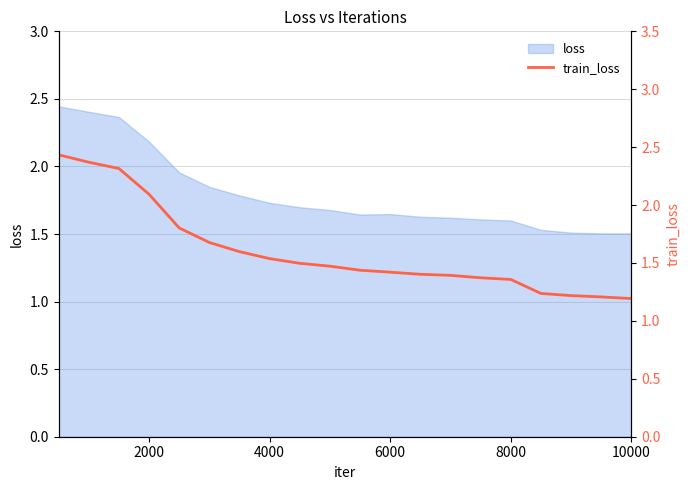

True or false: there are more than 1 points higher than both neighbors.

False